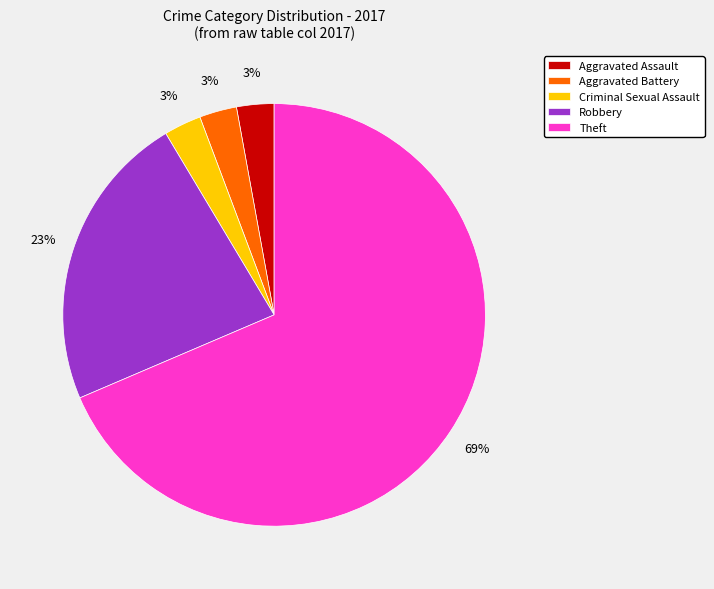

True or false: Robbery accounts for 34% of the total.

False